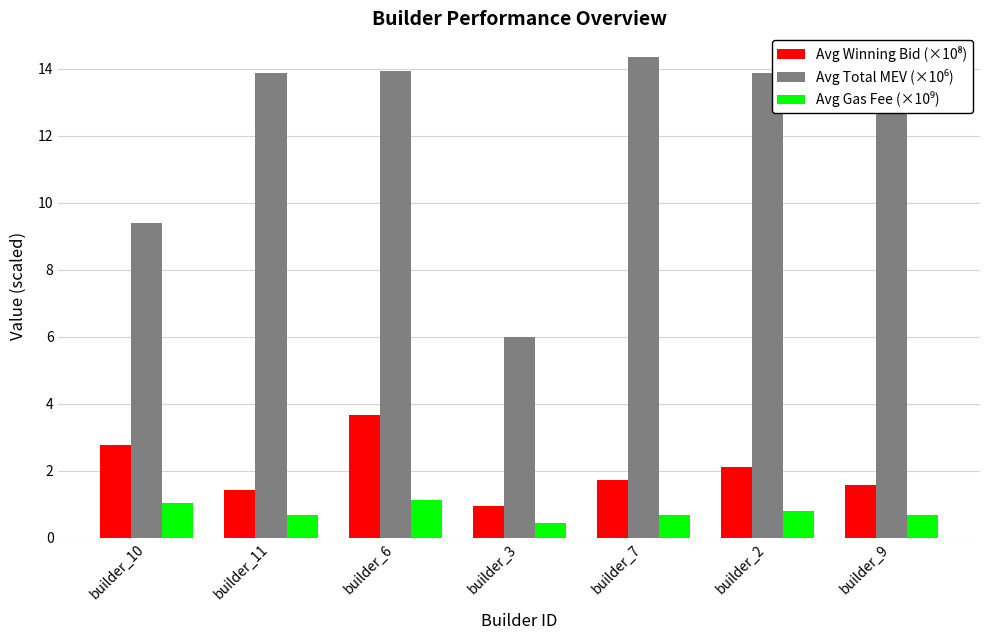

How many bars are there in each group?

3